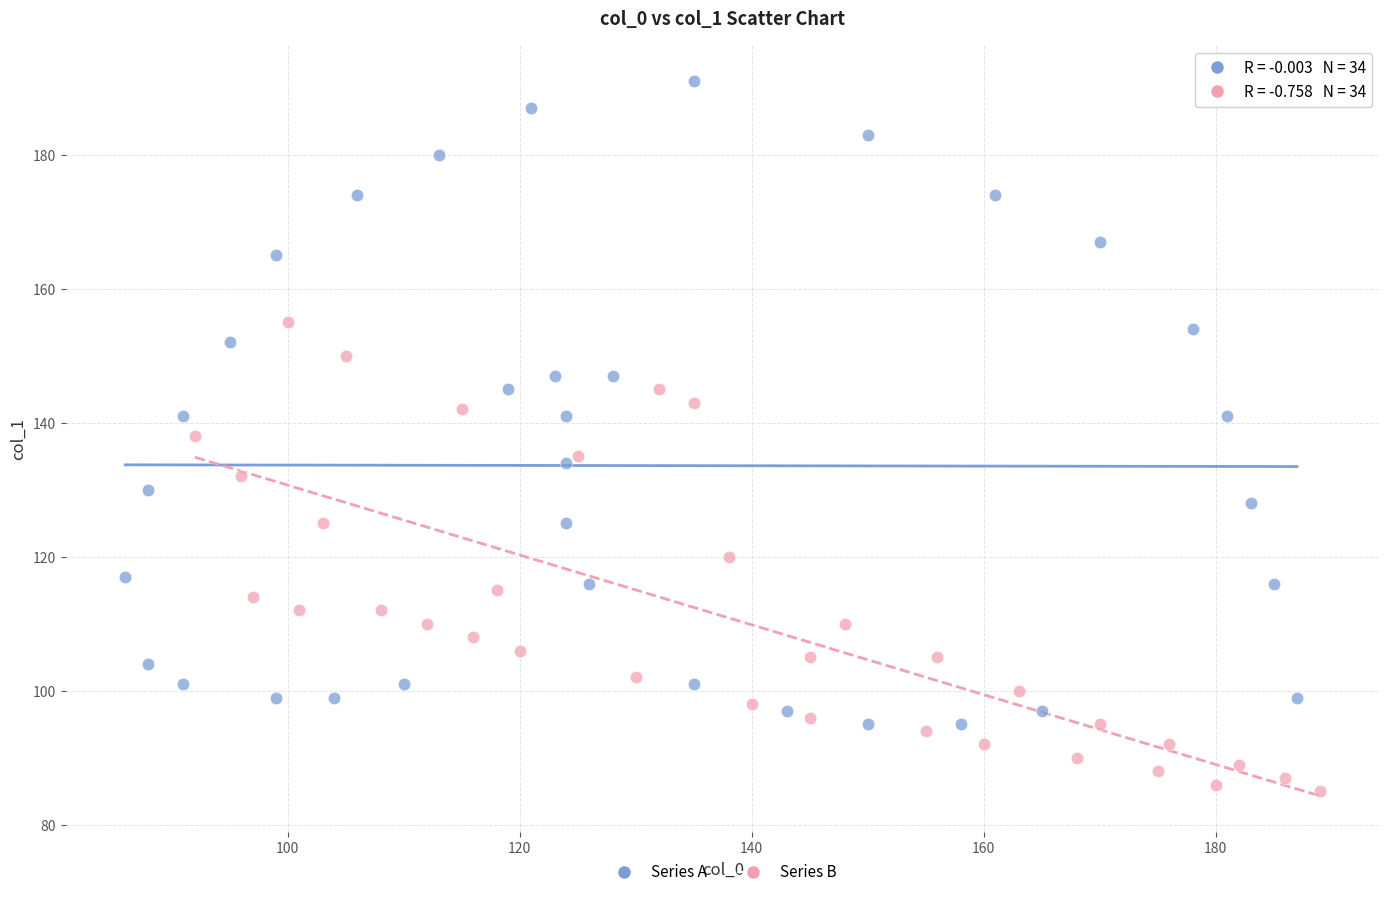

Which series contains the lowest Y value?

Series B